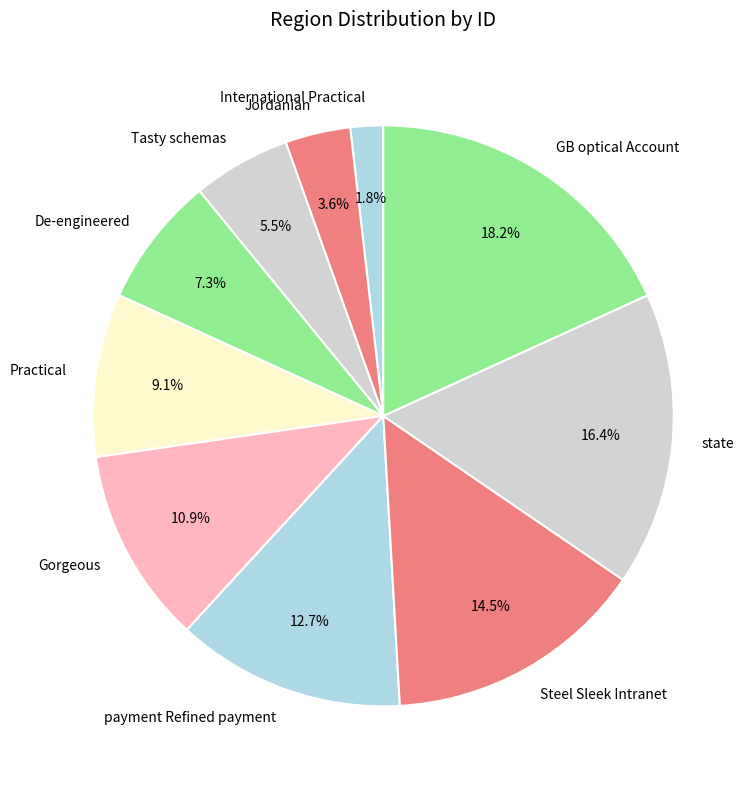

To the nearest percent, what is the difference between the largest and smallest slice percentages?

16%